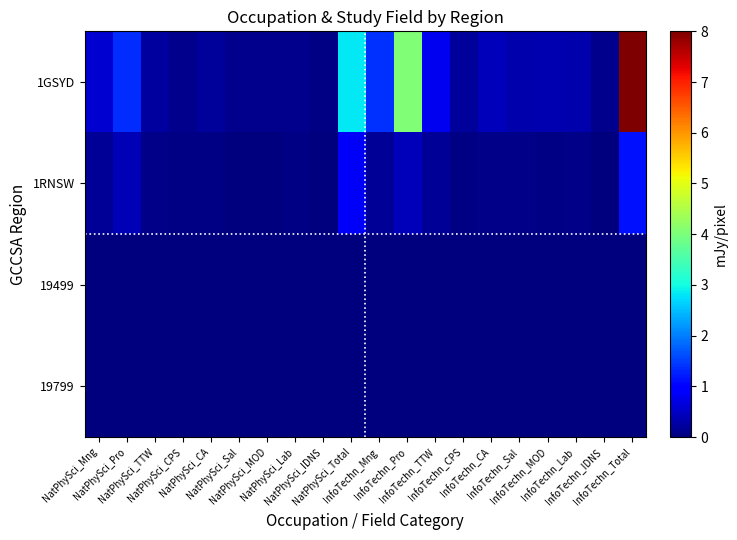

Rank the series by their maximum value, from highest to lowest.

1GSYD, 1RNSW, 19499, 19799